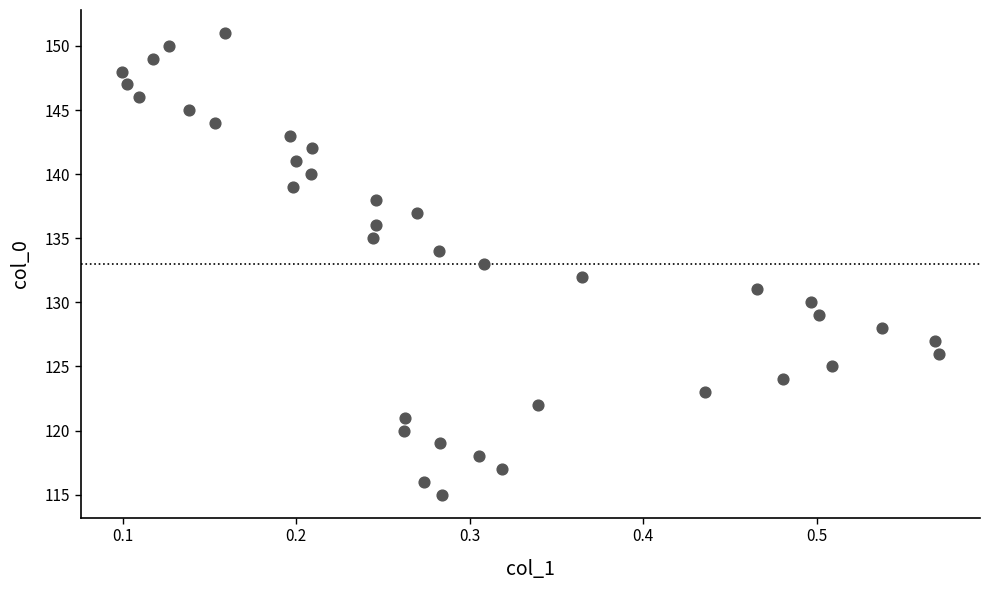

What is the range of Y values (max minus min)?

36